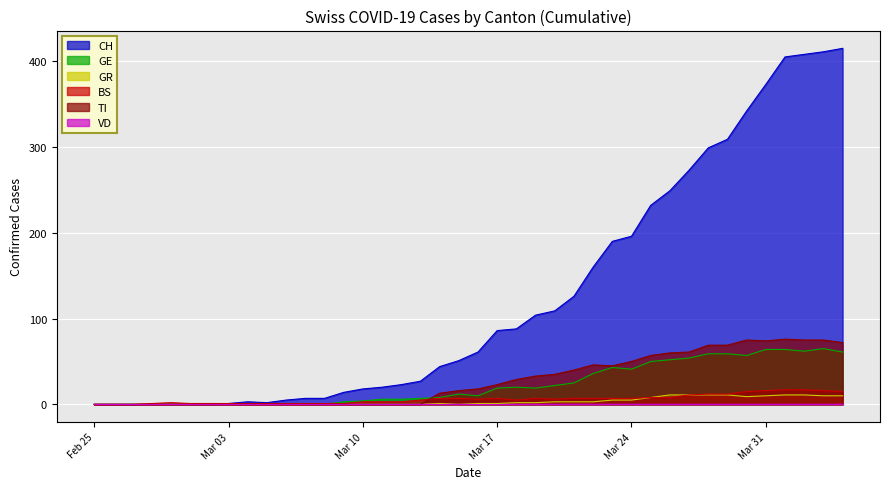

True or false: GE and CH cross at least once.

False